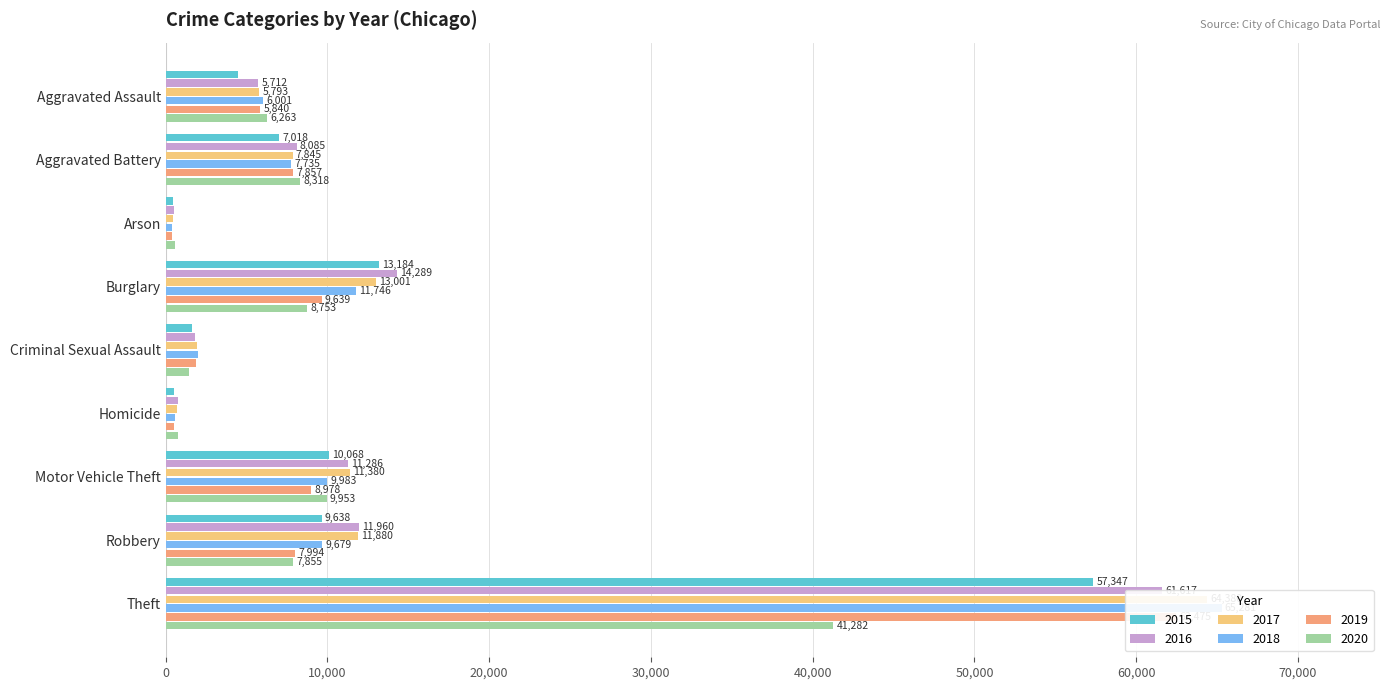

Which category has the highest value in the 2016 series?

Theft